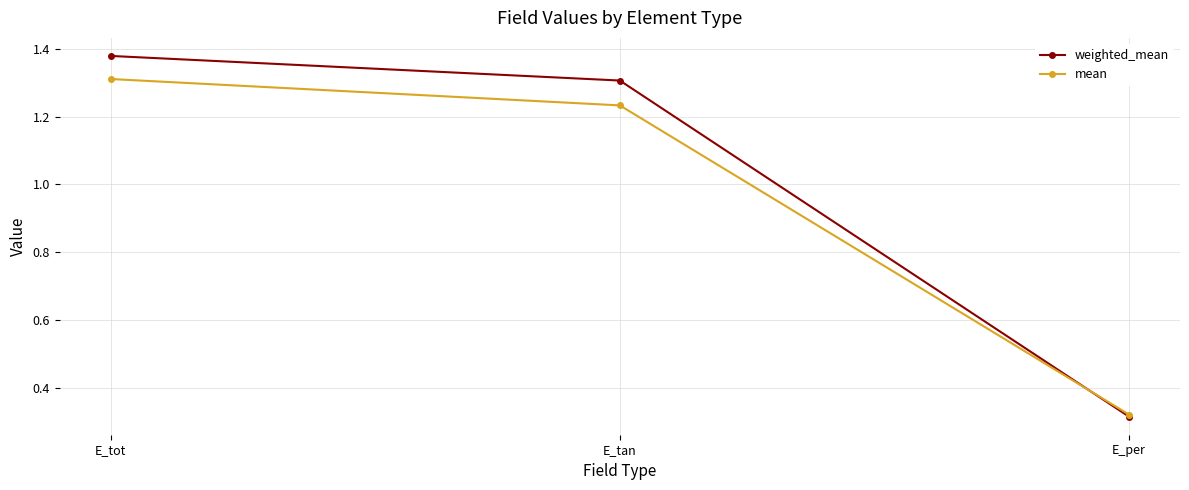

What is the label of the 2nd point from the left?

E_tan